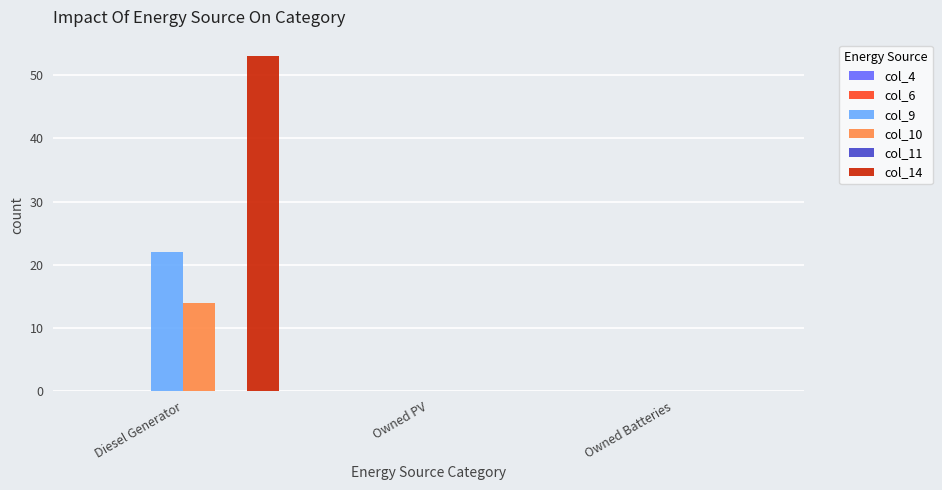

Which series has the largest range (max minus min)?

col_14